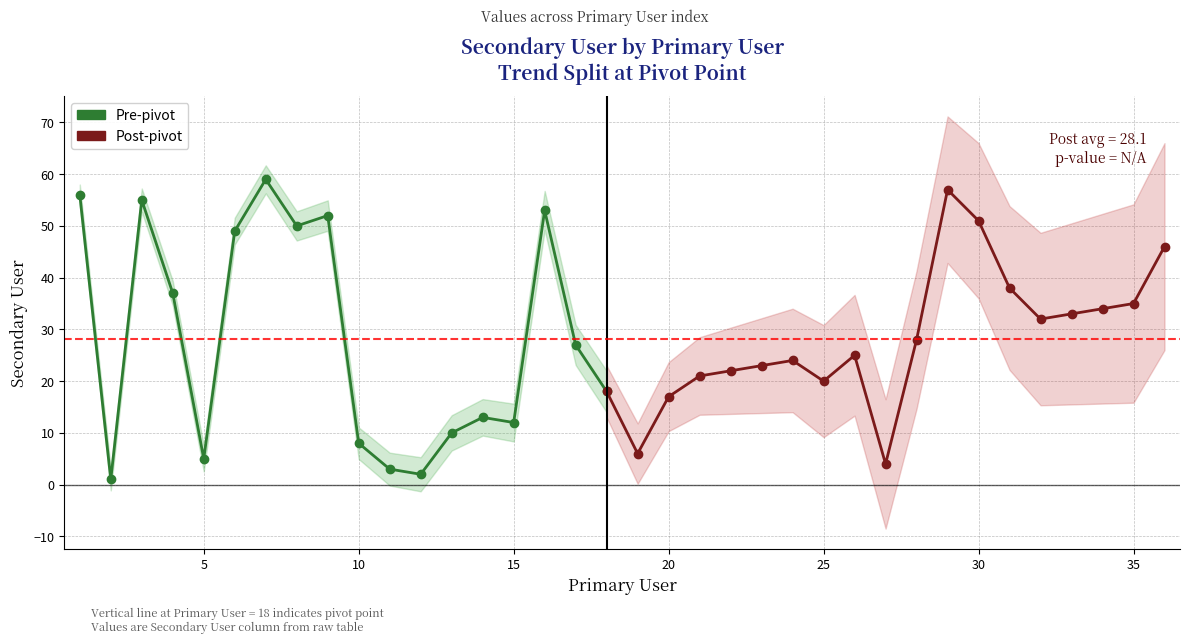

Between 23 and 22, which is larger?

23